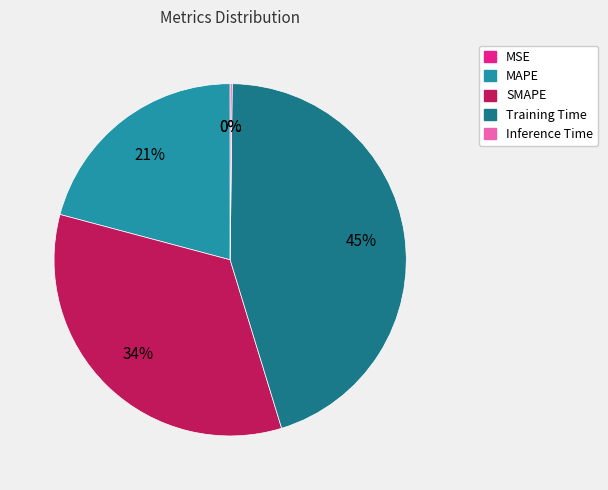

Is it true that MAPE is 21% of the pie?

True